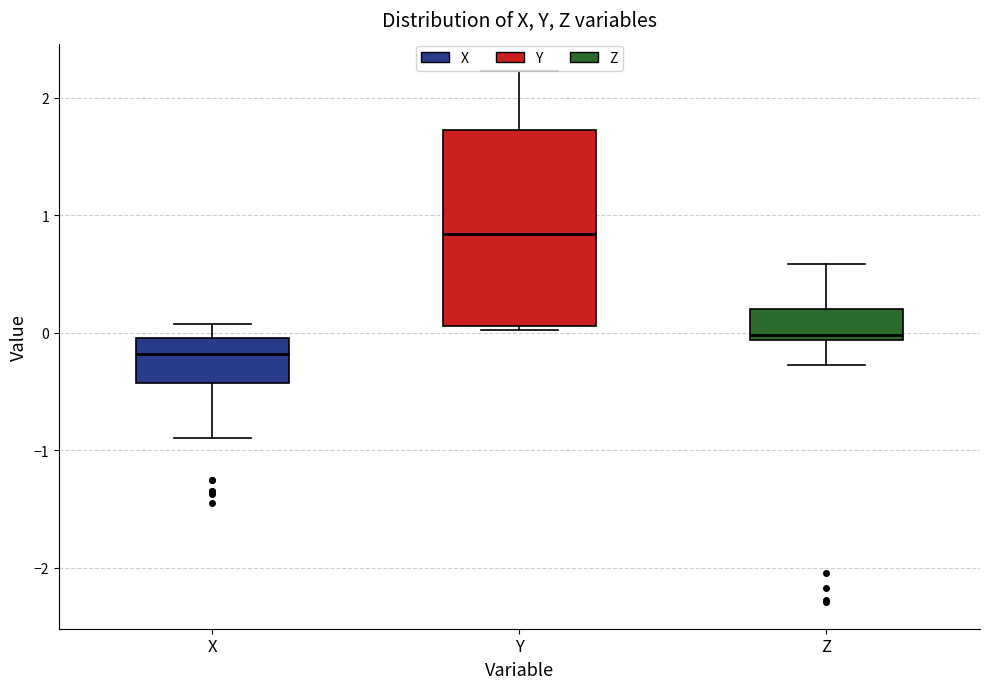

Which box's median line is the highest?

Y